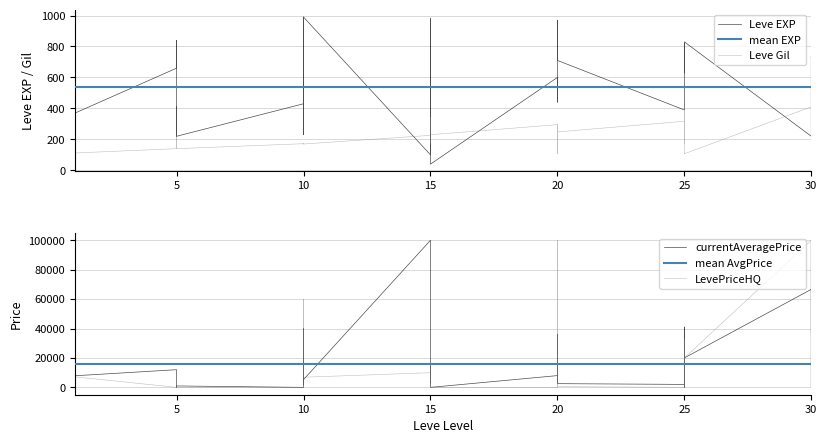

What is the difference between the highest and lowest values at 25?

390.0